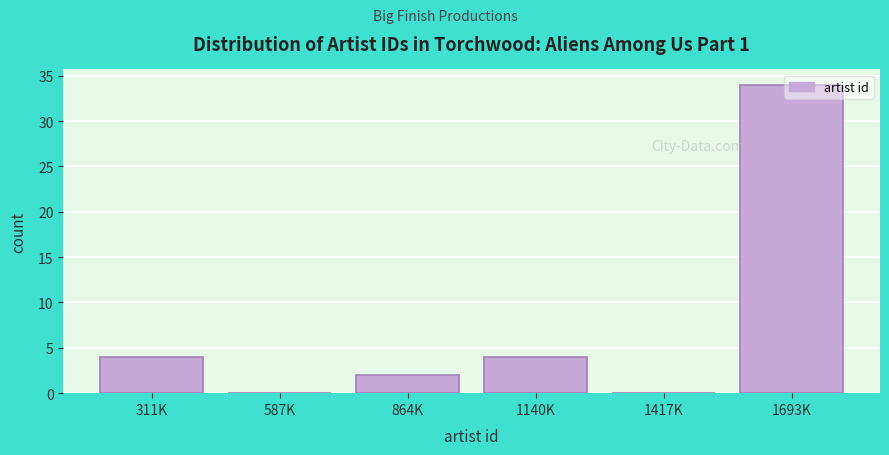

Approximately how many times larger is the value at 311K compared to 864K?

2.0